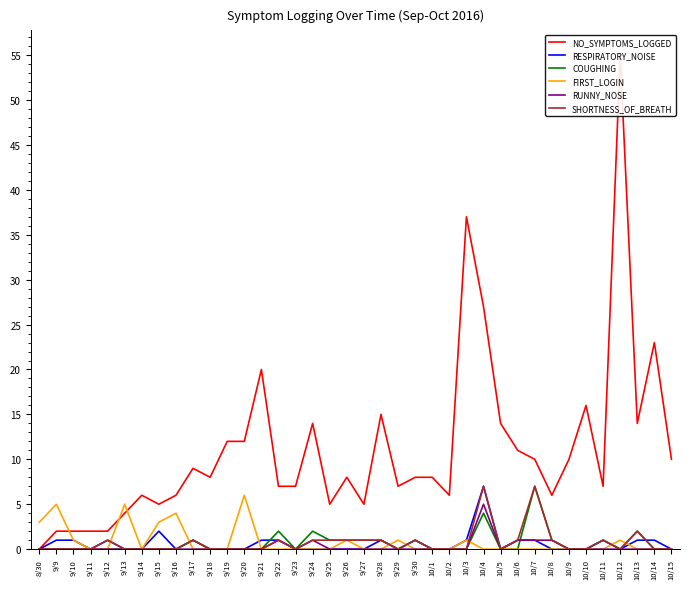

What is the label of the 27th point from the left?

10/4